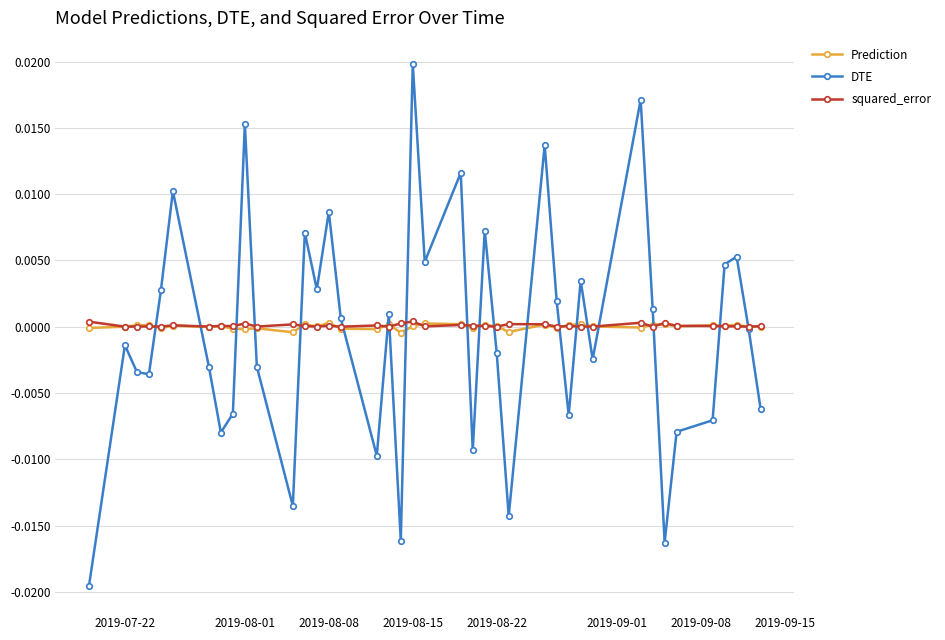

In DTE, how many points are lower than both neighbors (excluding endpoints)?

12